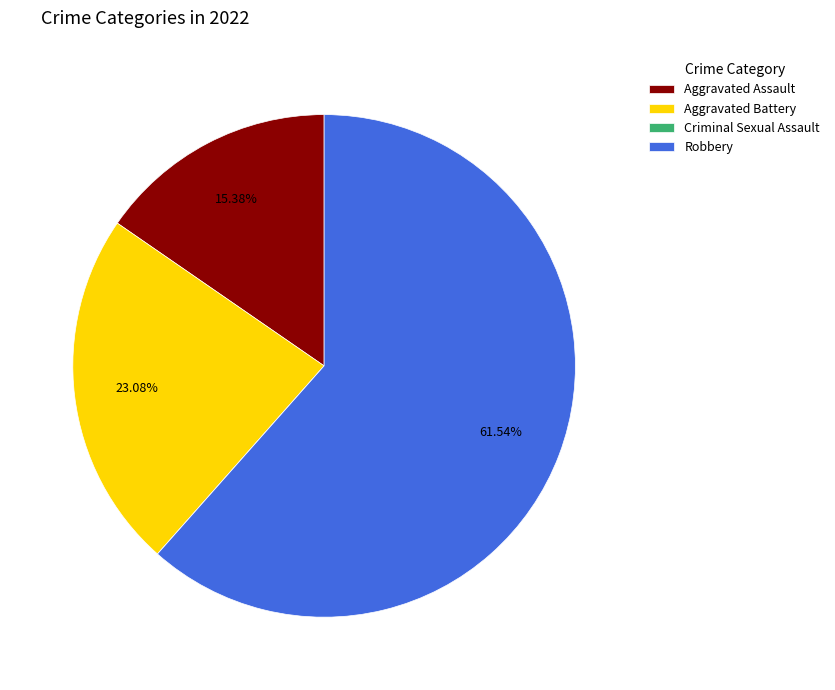

Which has a higher value, Aggravated Battery or Aggravated Assault?

Aggravated Battery